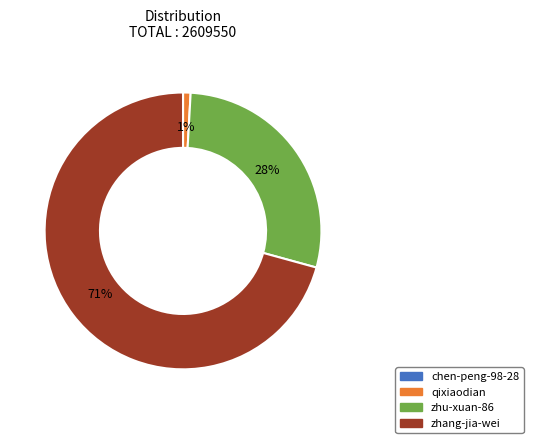

To the nearest percent, what is the difference between the largest and smallest slice percentages?

71%